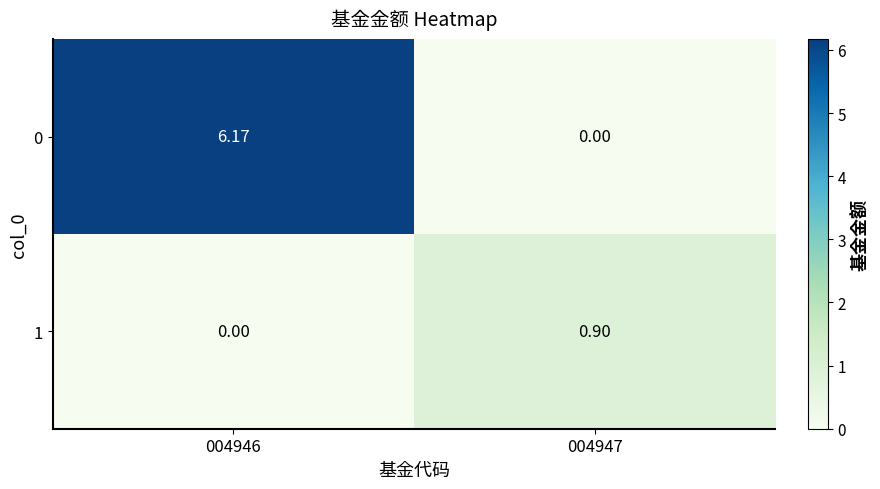

Is the value of 1 at 004946 greater than the value of 0 at 004946?

No